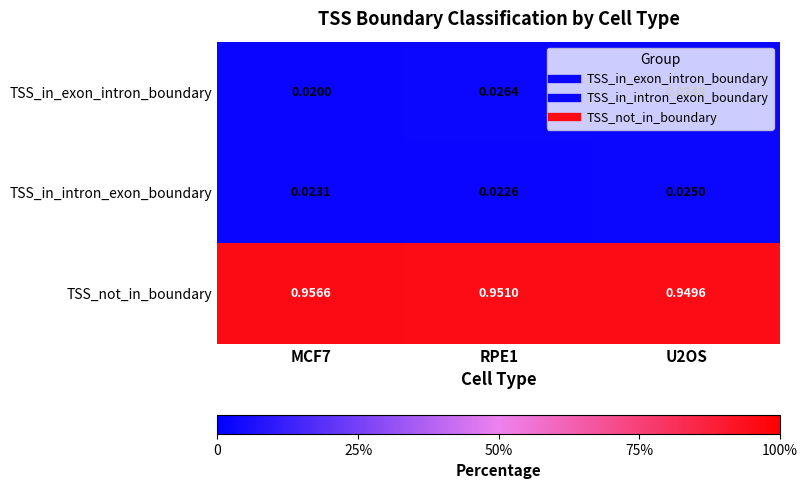

At which category is the sum across all series the highest?

RPE1